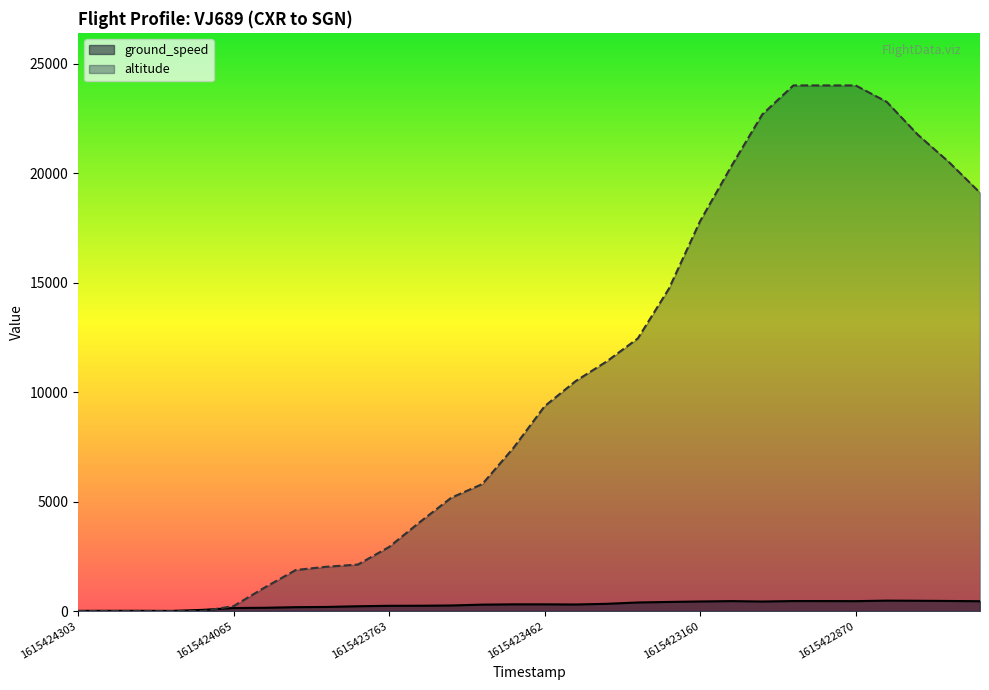

Count the number of data series in this chart.

2